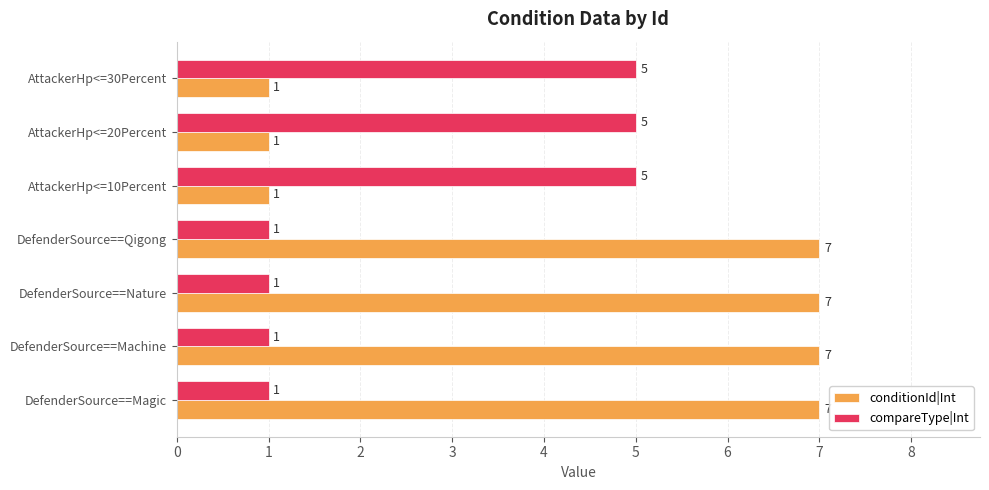

What is the highest value of the conditionId|Int series?

7